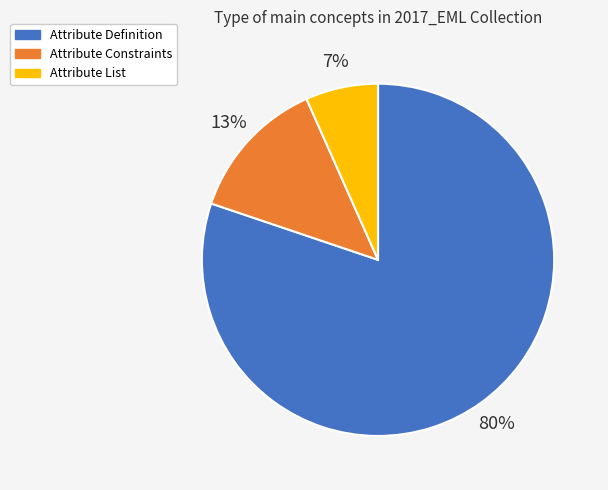

Is it true that Attribute List is 1% of the pie?

False